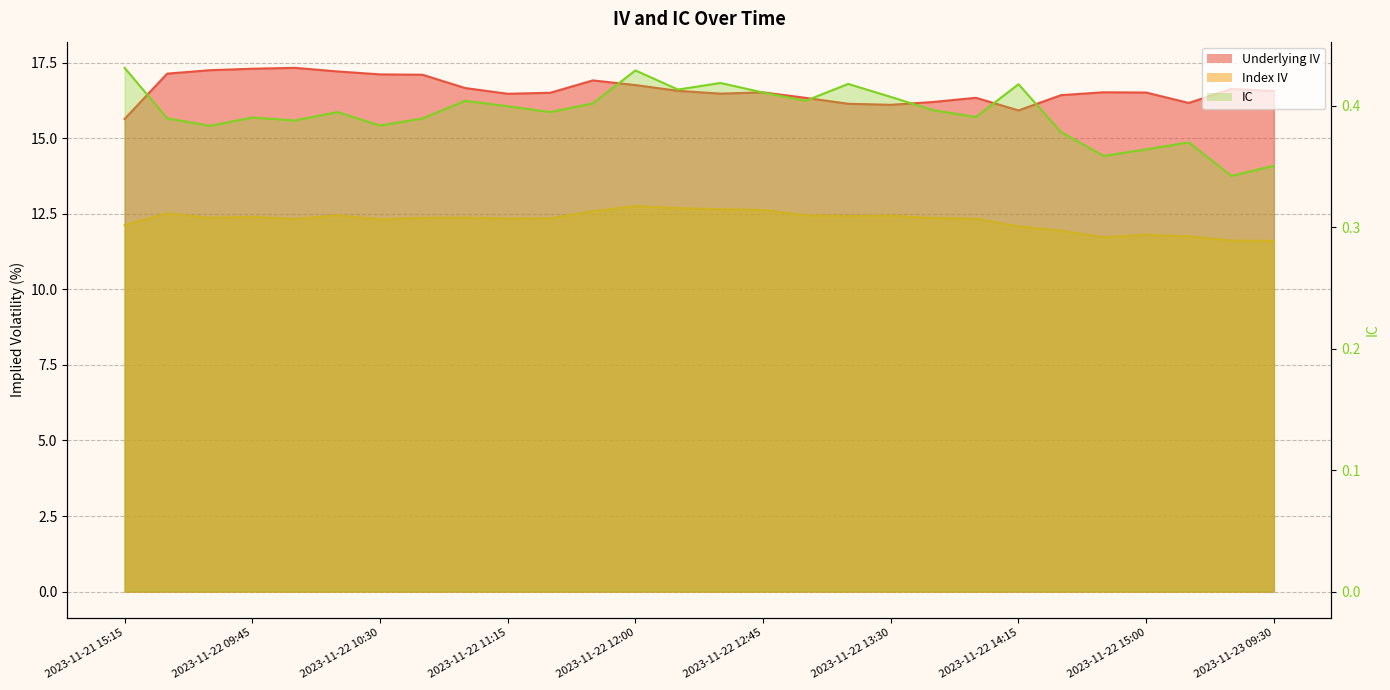

How many series are shown in this chart?

3